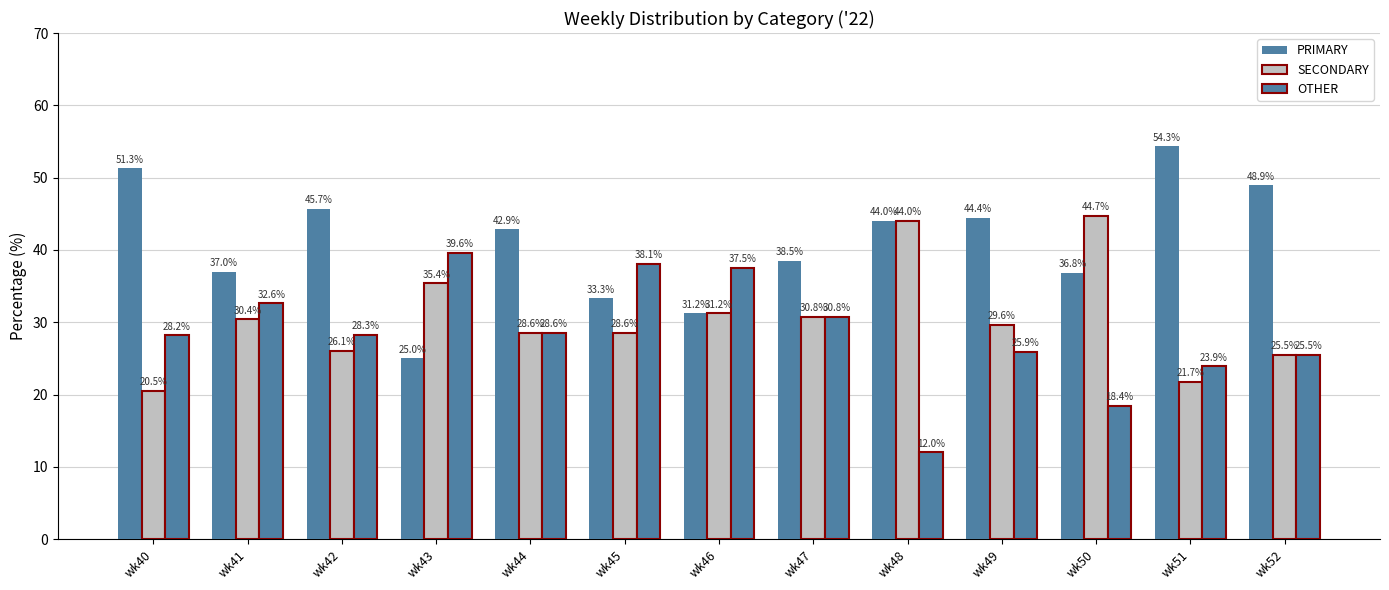

How many distinct data groups are displayed?

3